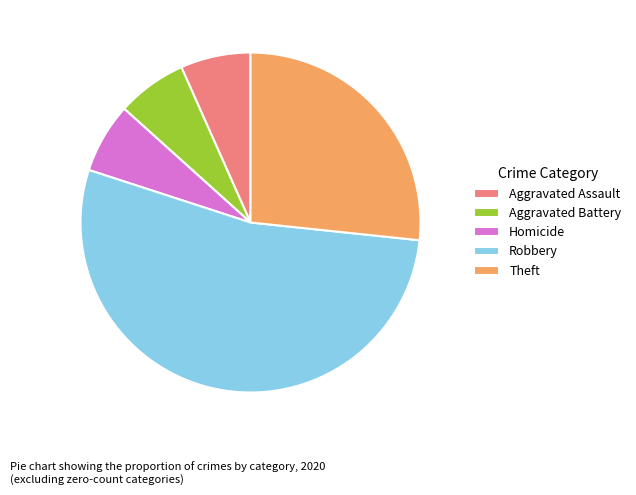

What is the majority slice?

Robbery